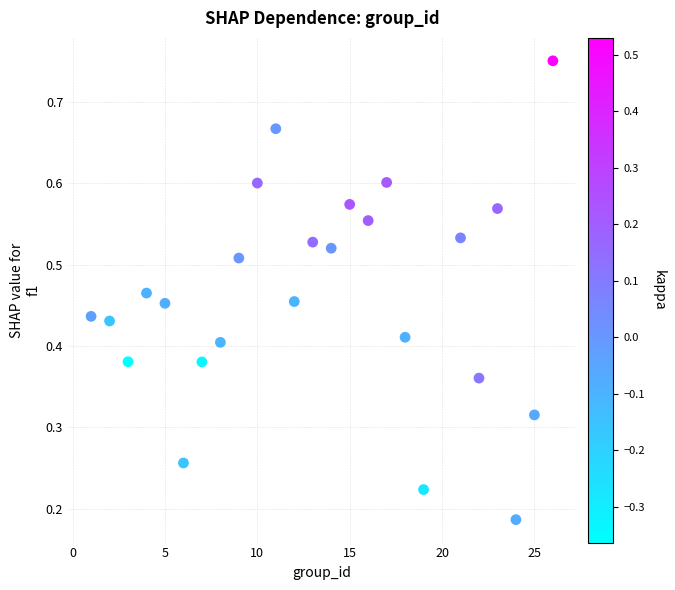

What is the range of X values (max minus min)?

25.0